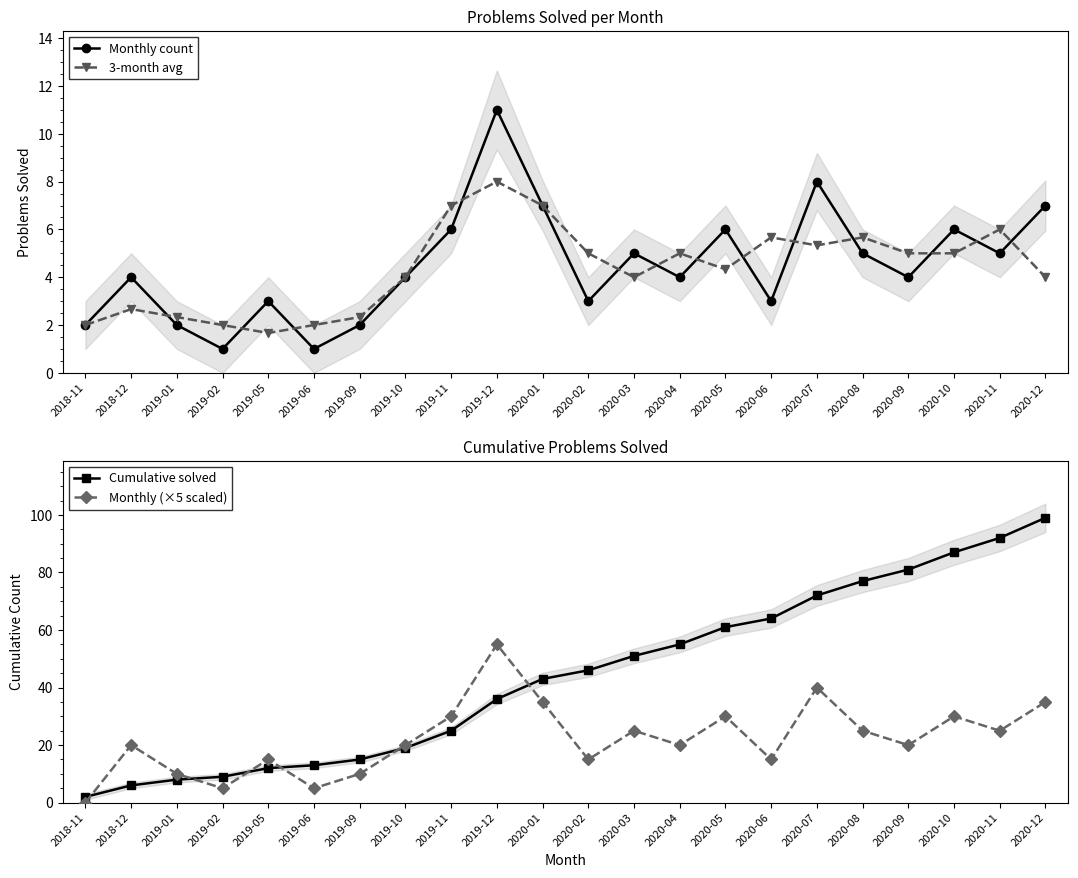

True or false: Monthly count has more than 1 interior local peaks.

True